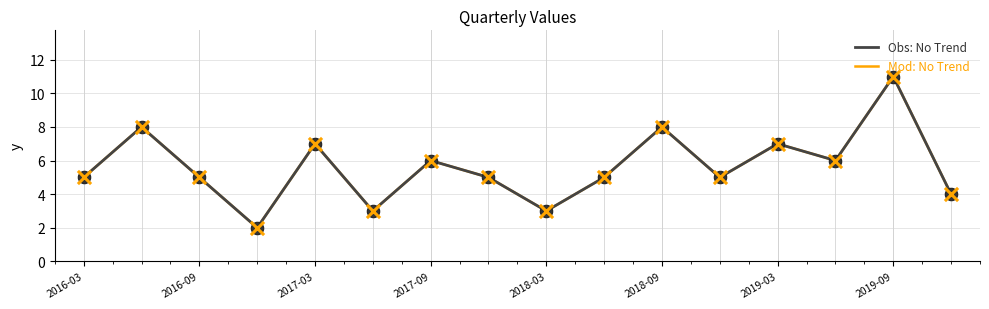

Does the chart have visible grid lines?

Yes